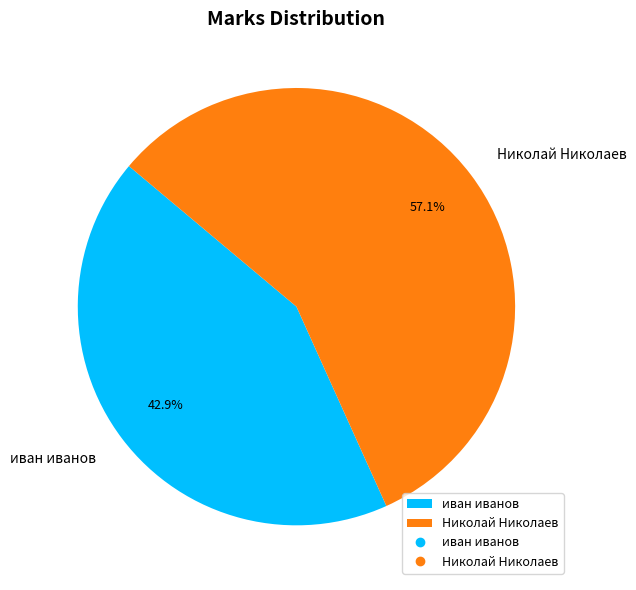

What is the ratio of the value at Николай Николаев to the value at иван иванов?

1.3